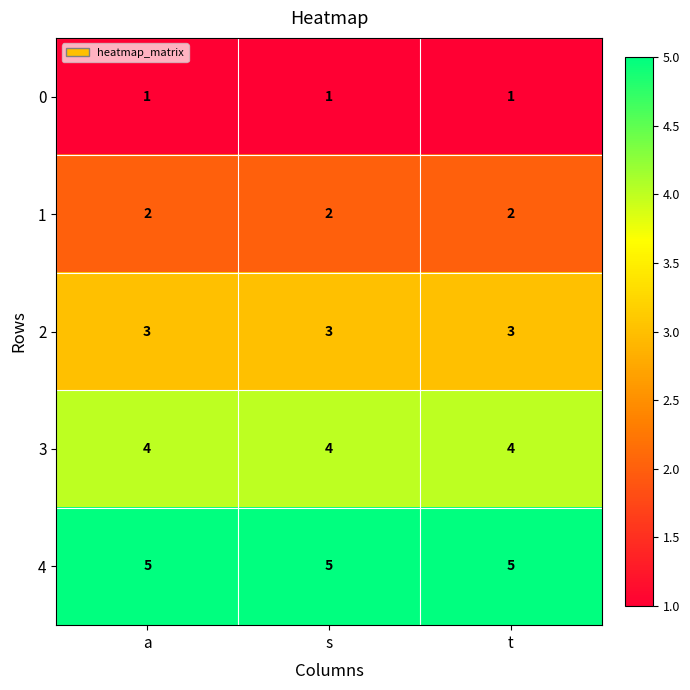

What is the minimum value shown in the chart?

1